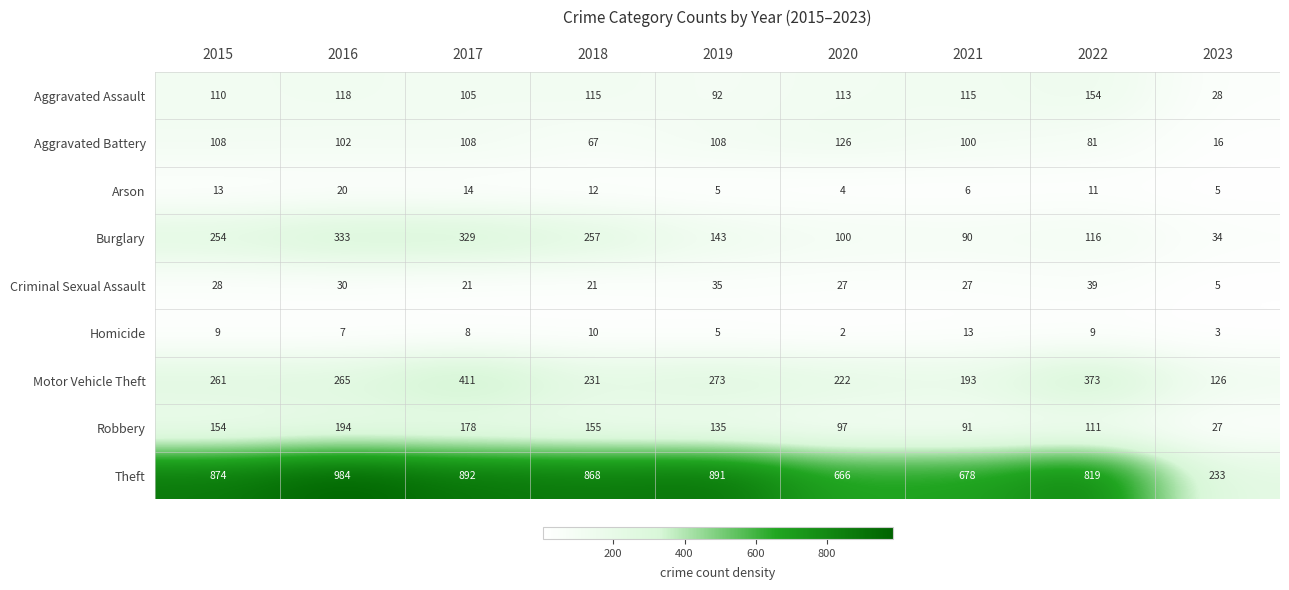

At 2018, list the series in order from largest to smallest.

Theft, Burglary, Motor Vehicle Theft, Robbery, Aggravated Assault, Aggravated Battery, Criminal Sexual Assault, Arson, Homicide